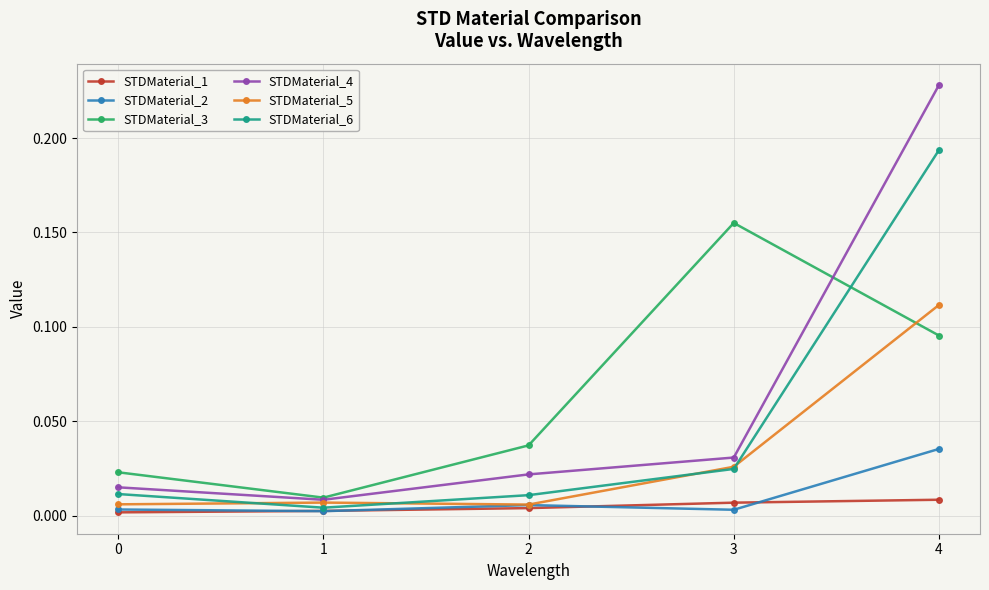

True or false: STDMaterial_6 and STDMaterial_4 intersect in this chart.

False